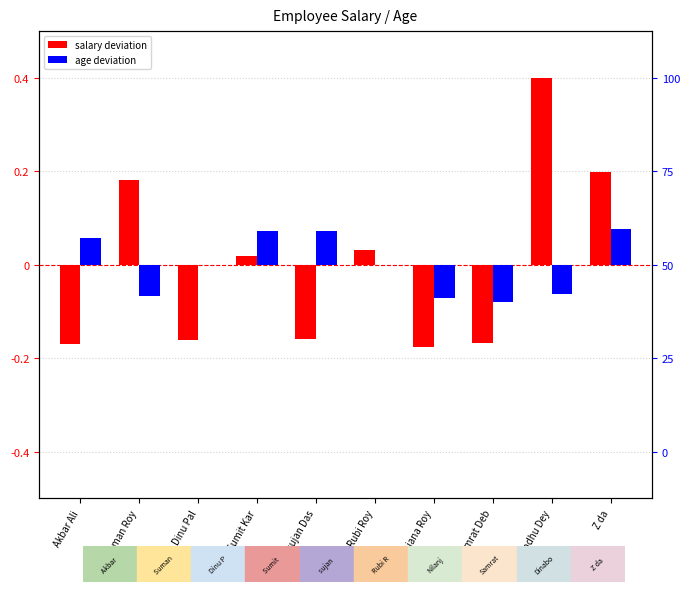

What is the difference between the second highest and second lowest values in the age deviation (normalized) series?

0.1